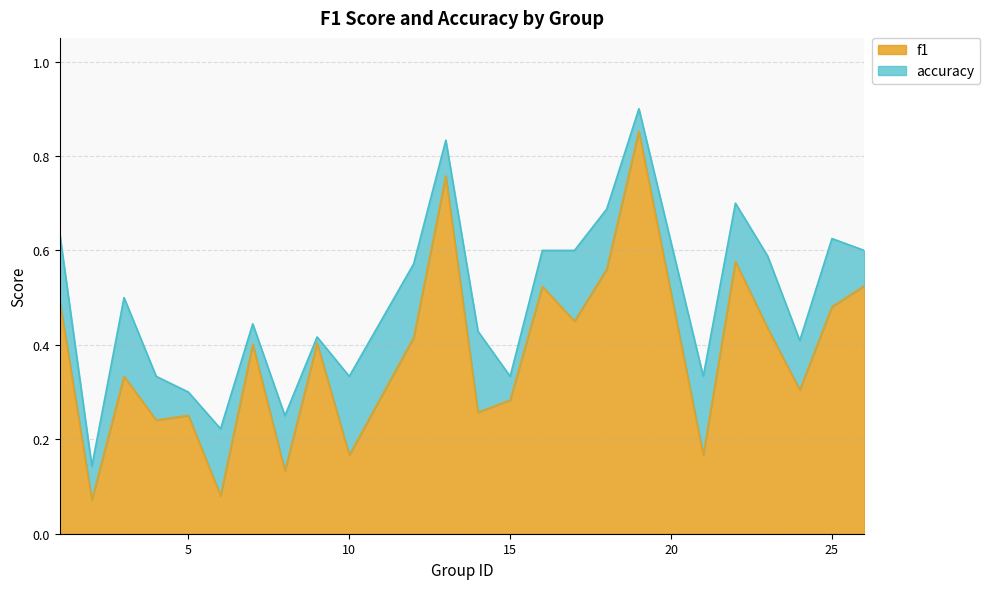

True or false: accuracy has a value of 0.3 at 13.

False